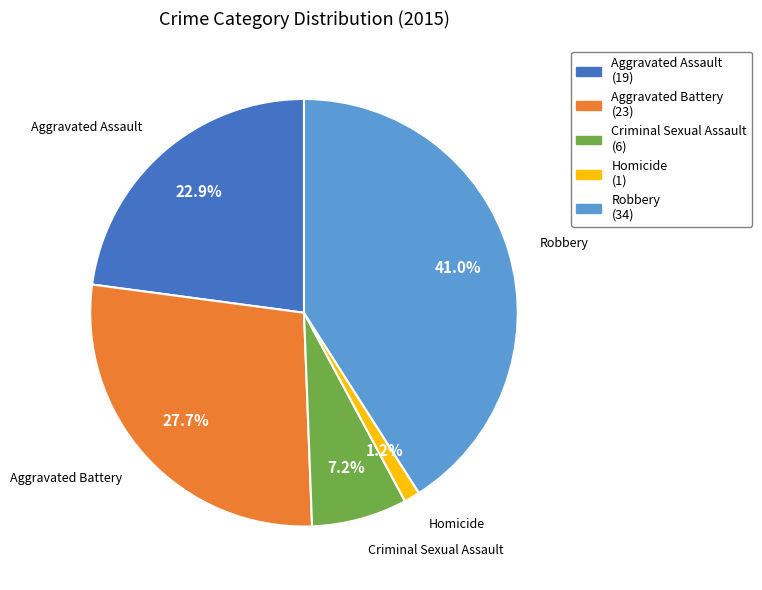

What portion of the pie excludes Criminal Sexual Assault?

92.8%